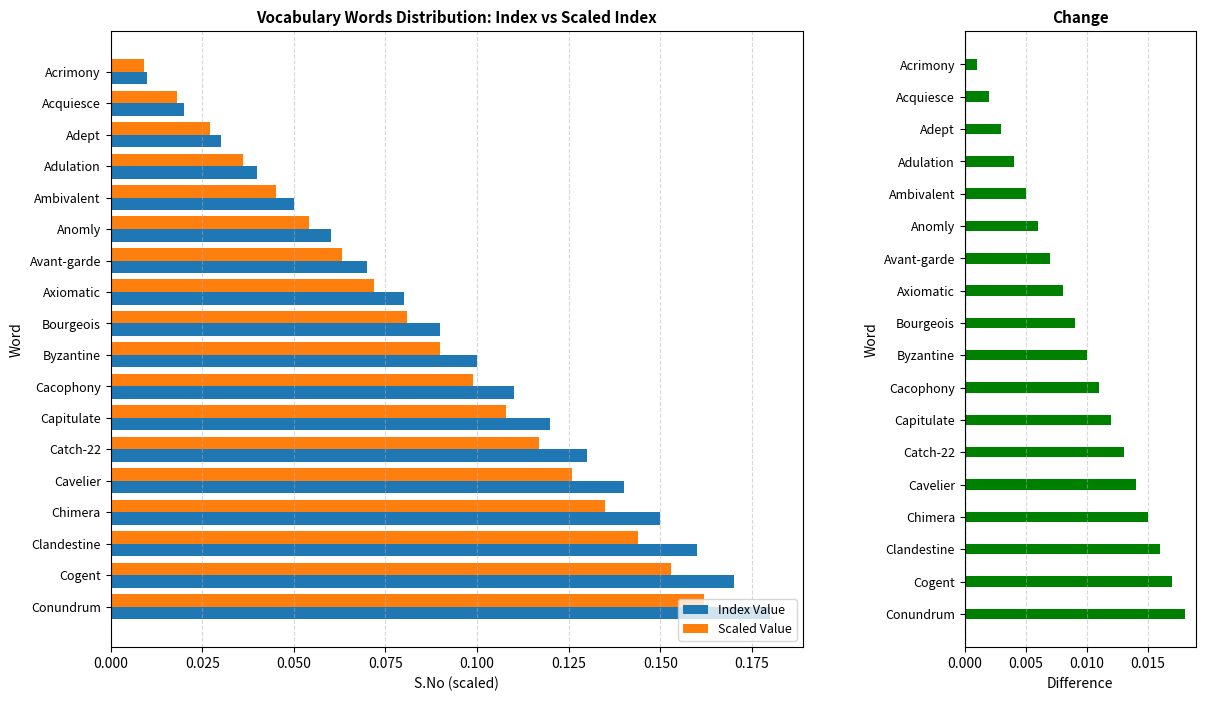

Is the value of Index Value at Clandestine greater than the value of Scaled Value at Acquiesce?

Yes